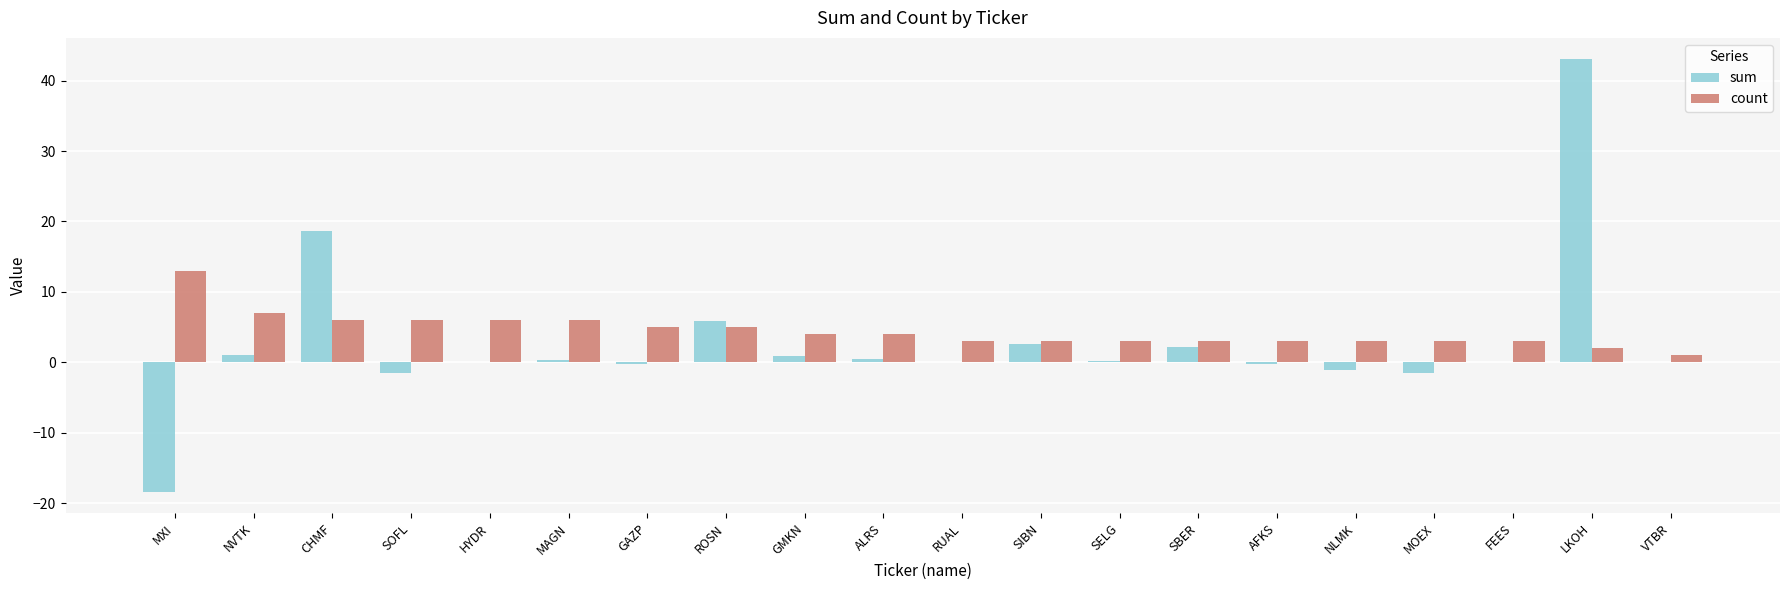

How many series are shown in this chart?

2